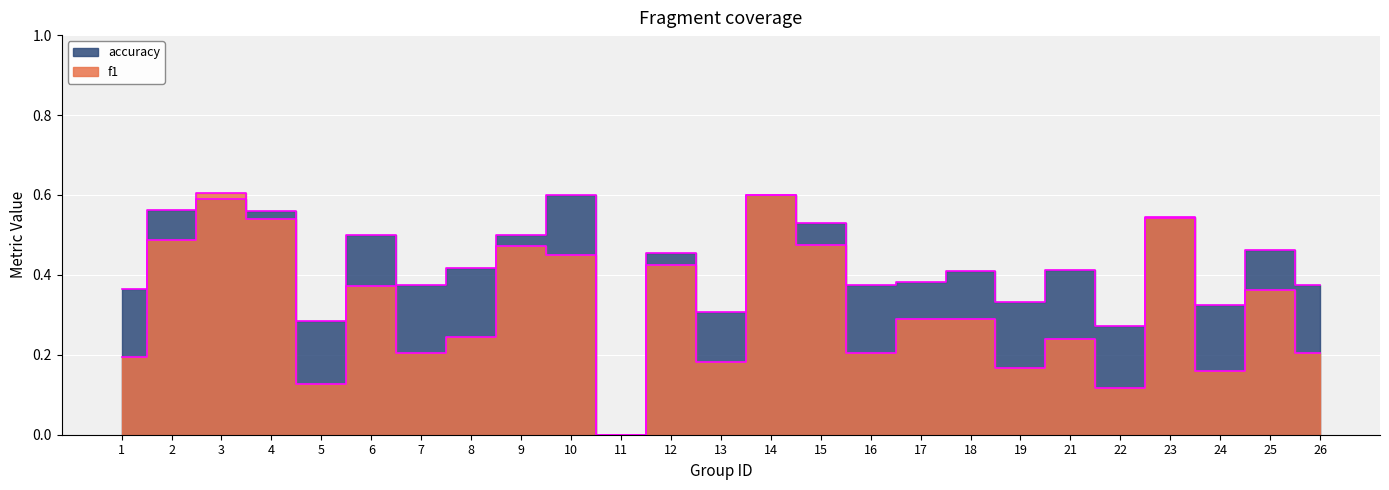

Which has a higher value, 5 or 10?

10